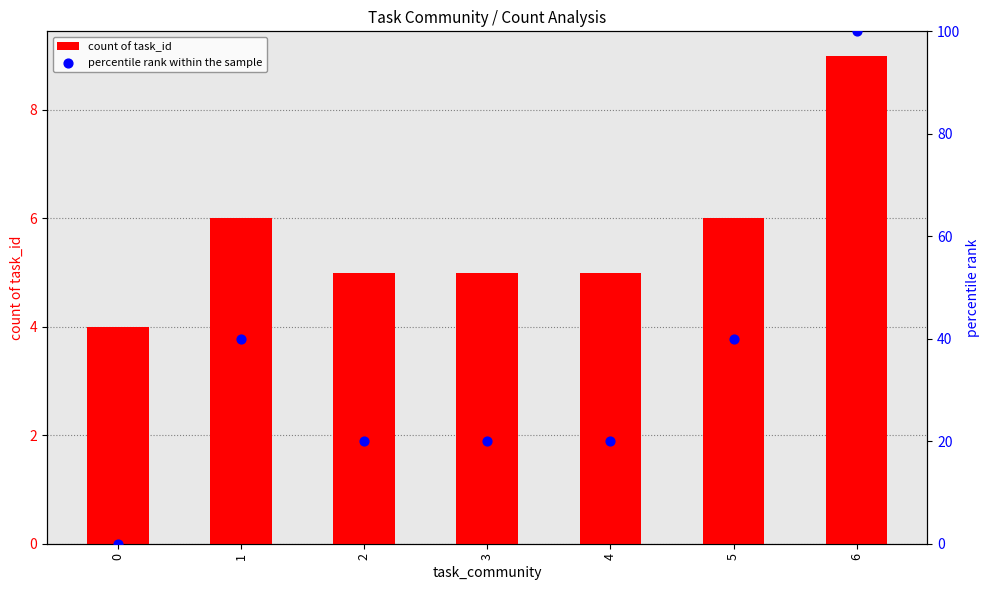

At how many categories does at least one series exceed 16?

6